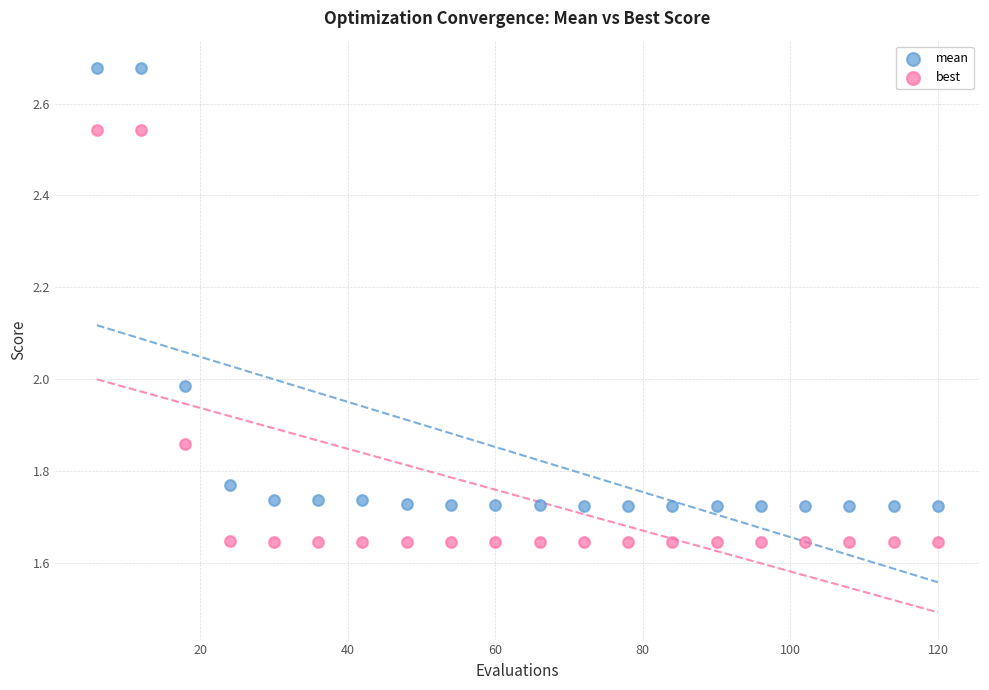

Which series reaches the minimum Y coordinate?

best